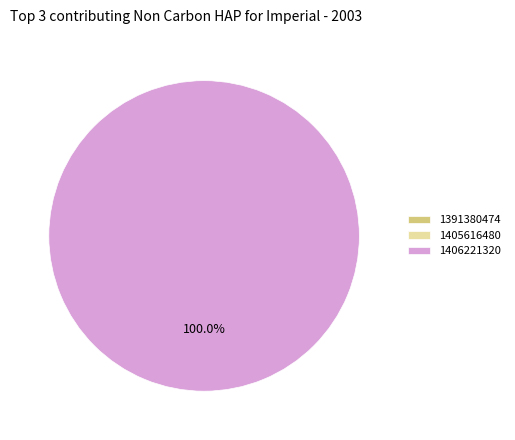

How many slices are in this pie chart?

3